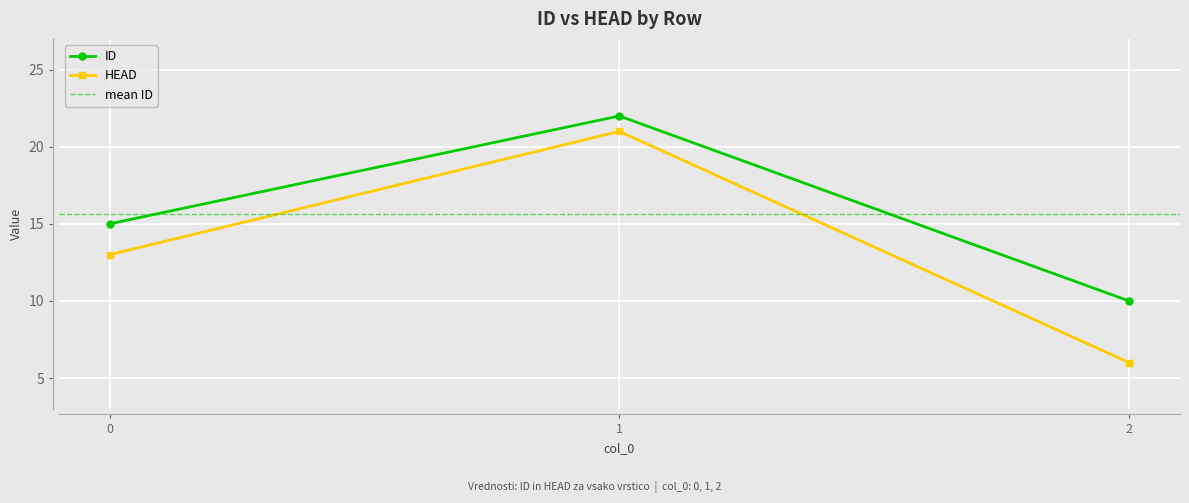

Count the number of categories in the chart.

3